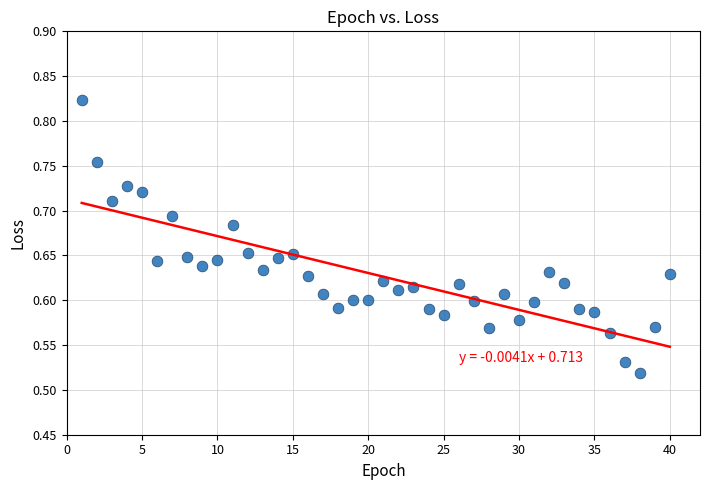

What is the range of Y values (max minus min)?

0.3